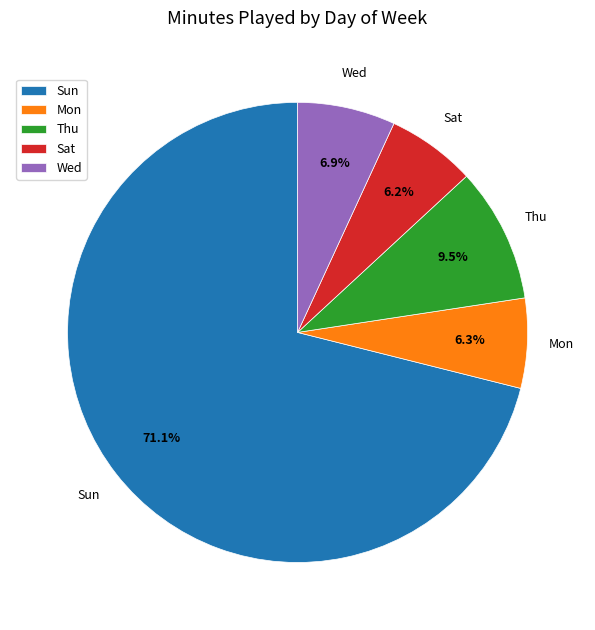

To the nearest percent, what is the average slice percentage?

20%